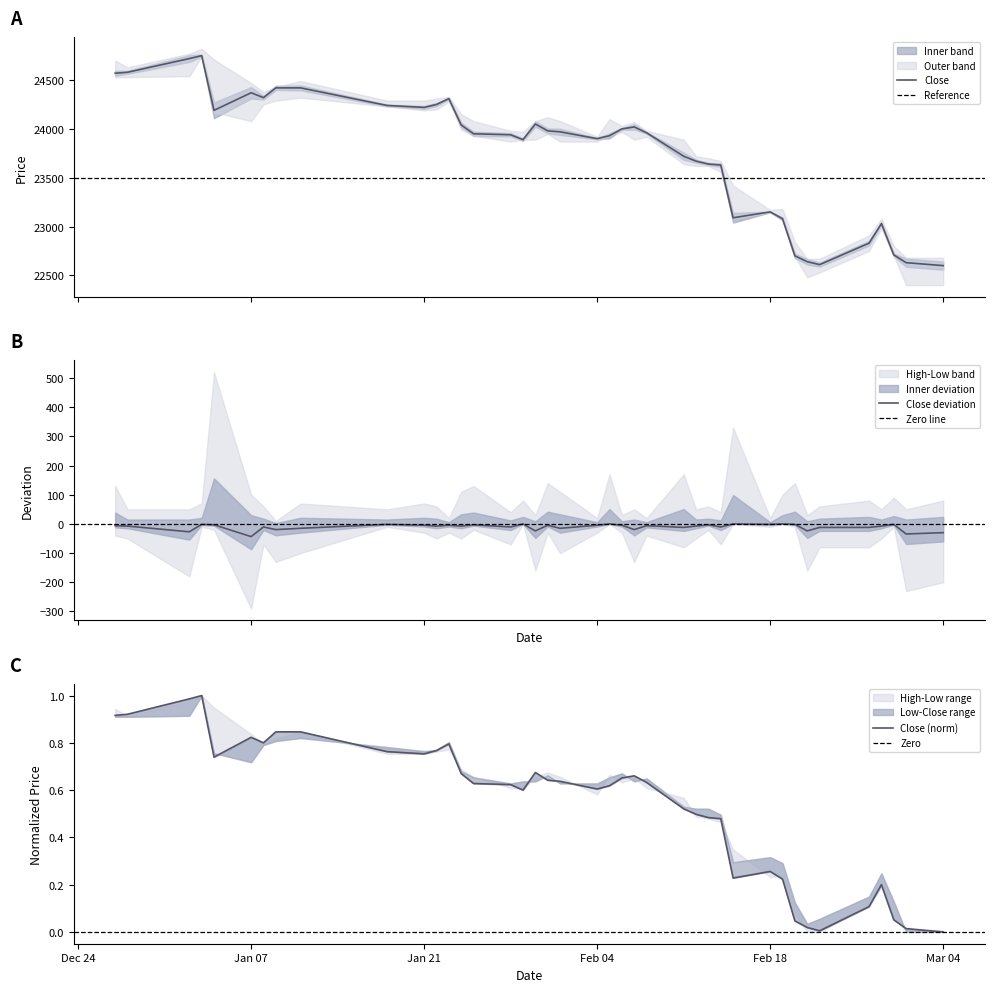

In Close, how many points are lower than both neighbors (excluding endpoints)?

7